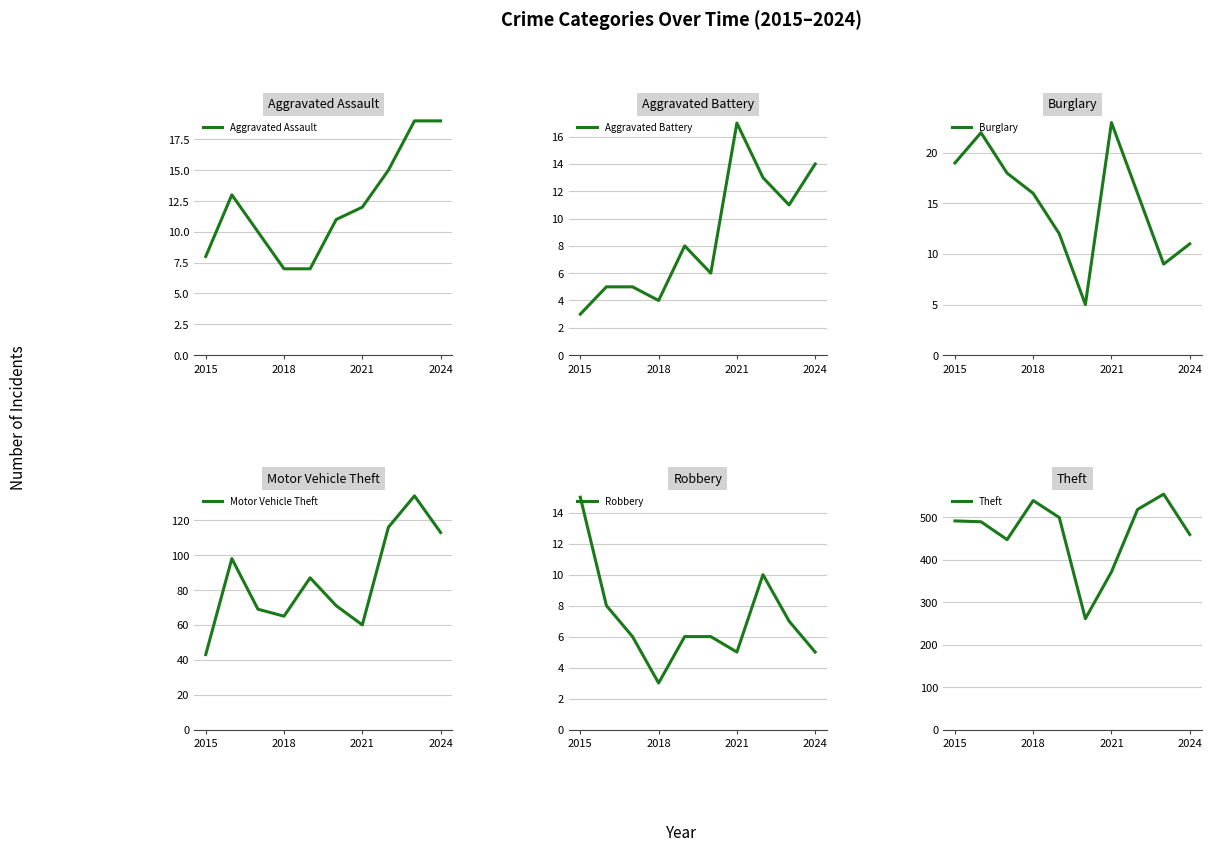

The value of Burglary at 4 is 5. True or false?

False